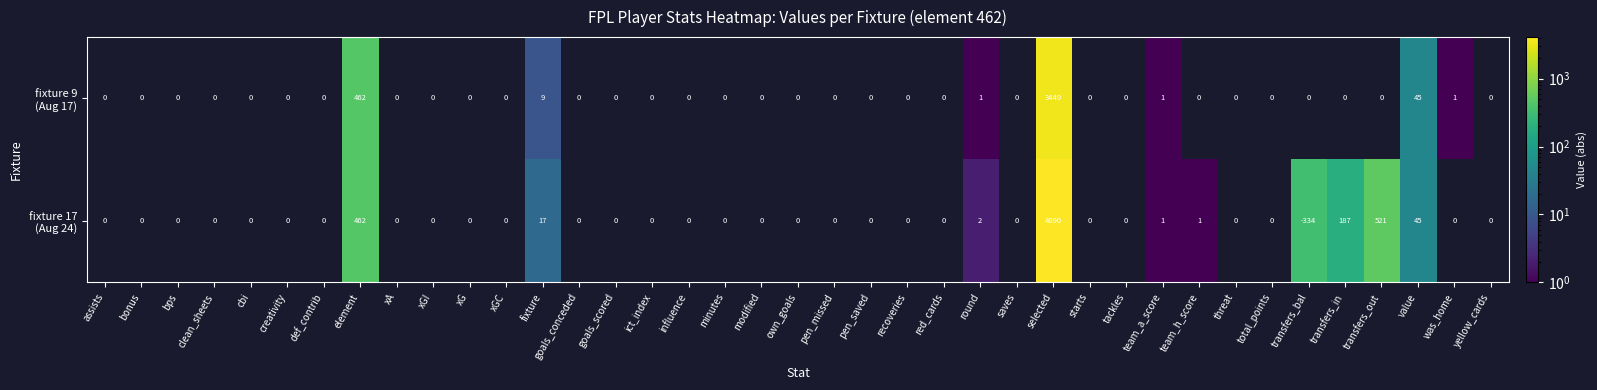

Which category has the lowest value across all series?

transfers_bal